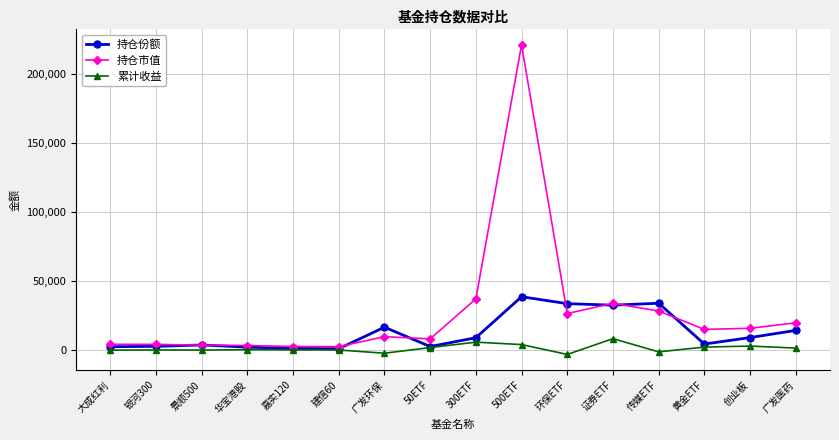

How many data points does each series have?

16